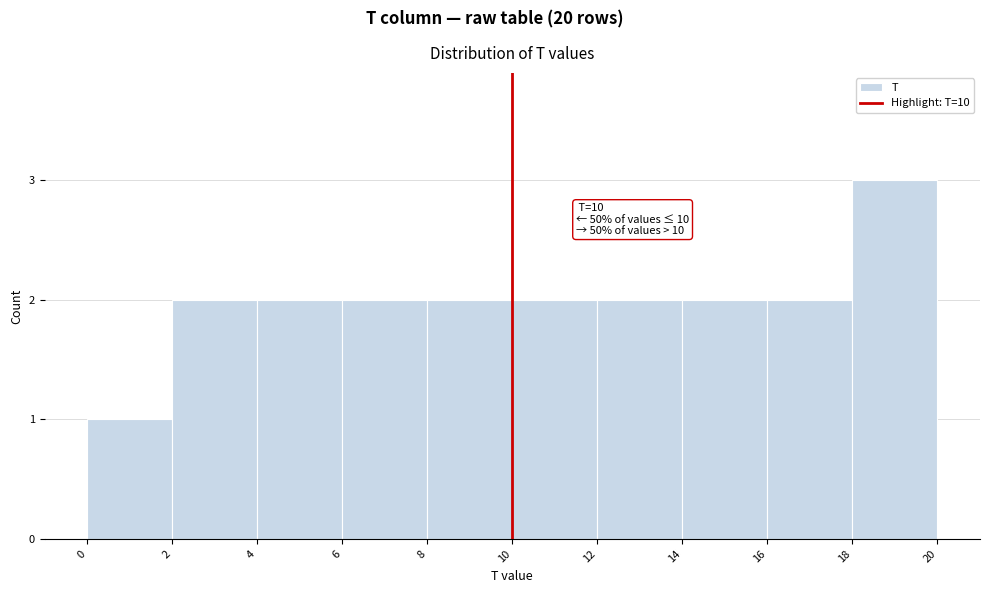

Over which range of the x-axis is the bar tallest?

18 to 20